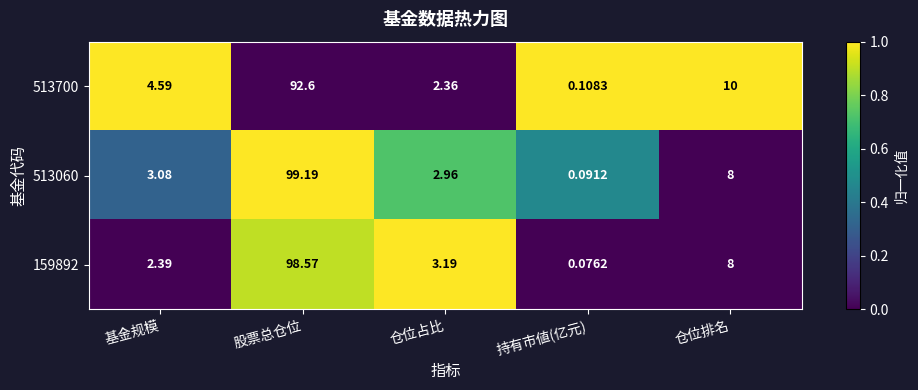

At which label is 513700 closest to 46?

仓位排名